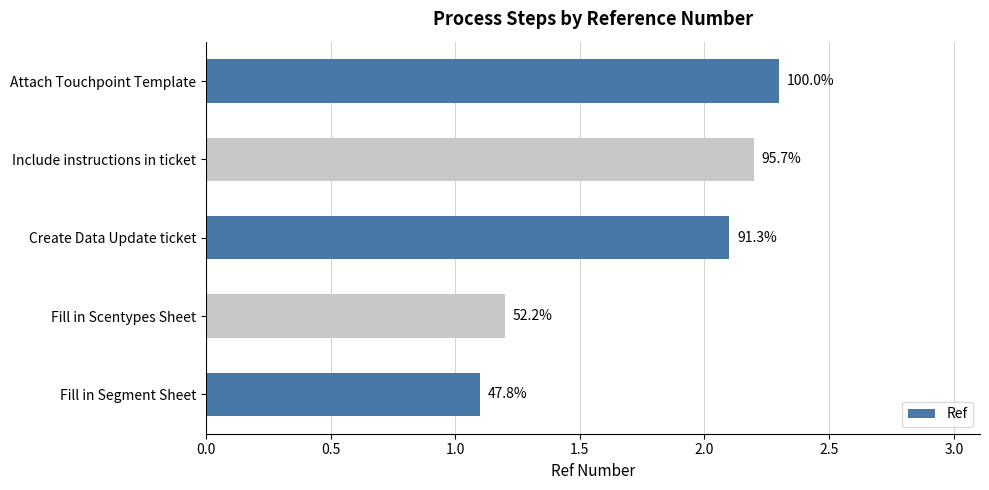

Does the chart contain any negative values?

No